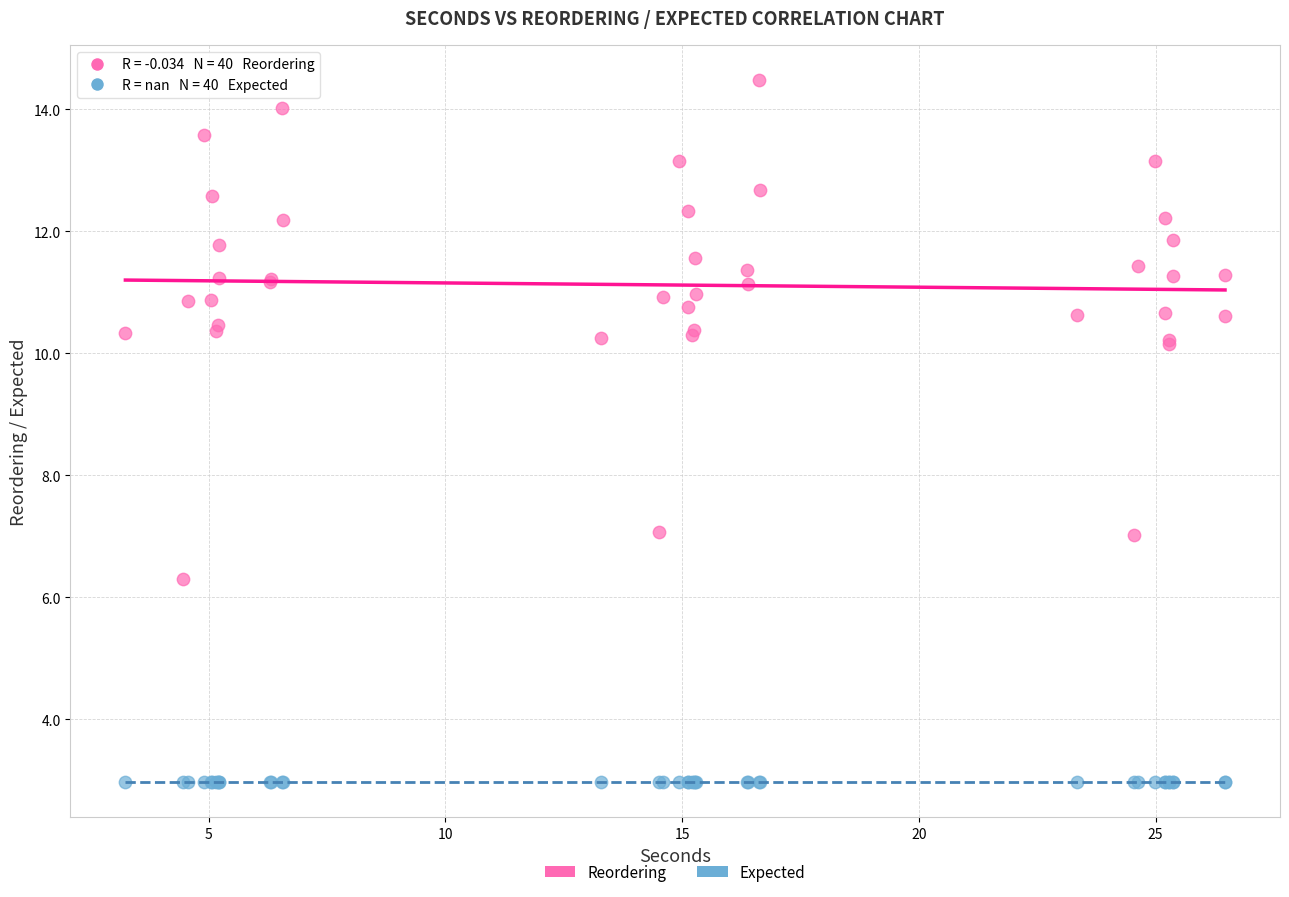

Which series contains the highest Y value?

Reordering